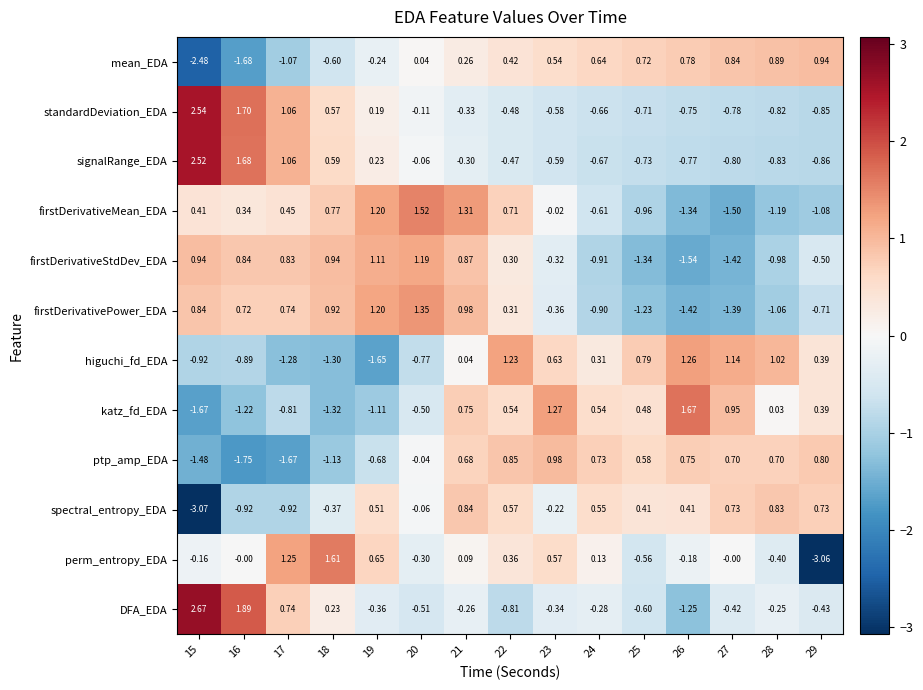

Which label corresponds to the smallest value in the chart?

15